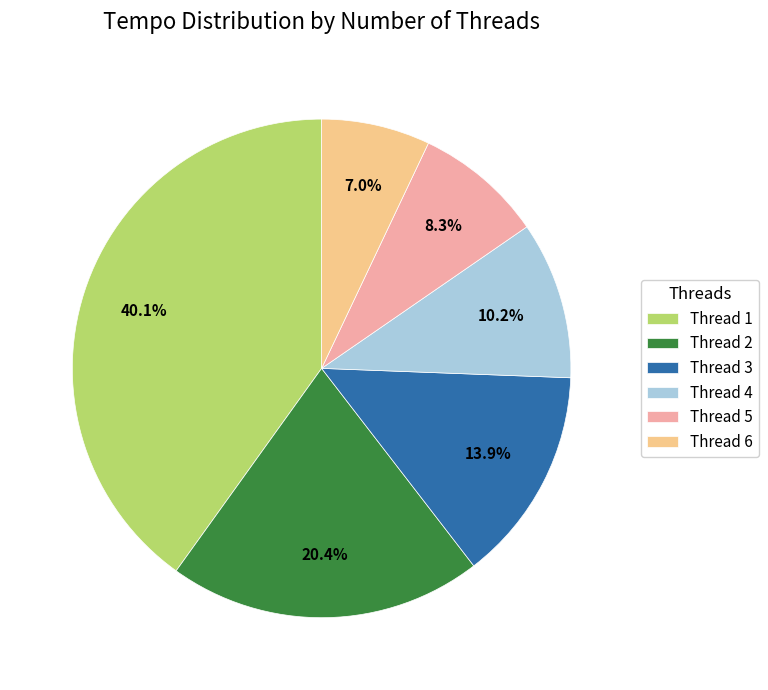

To the nearest percent, what is the average slice percentage?

17%